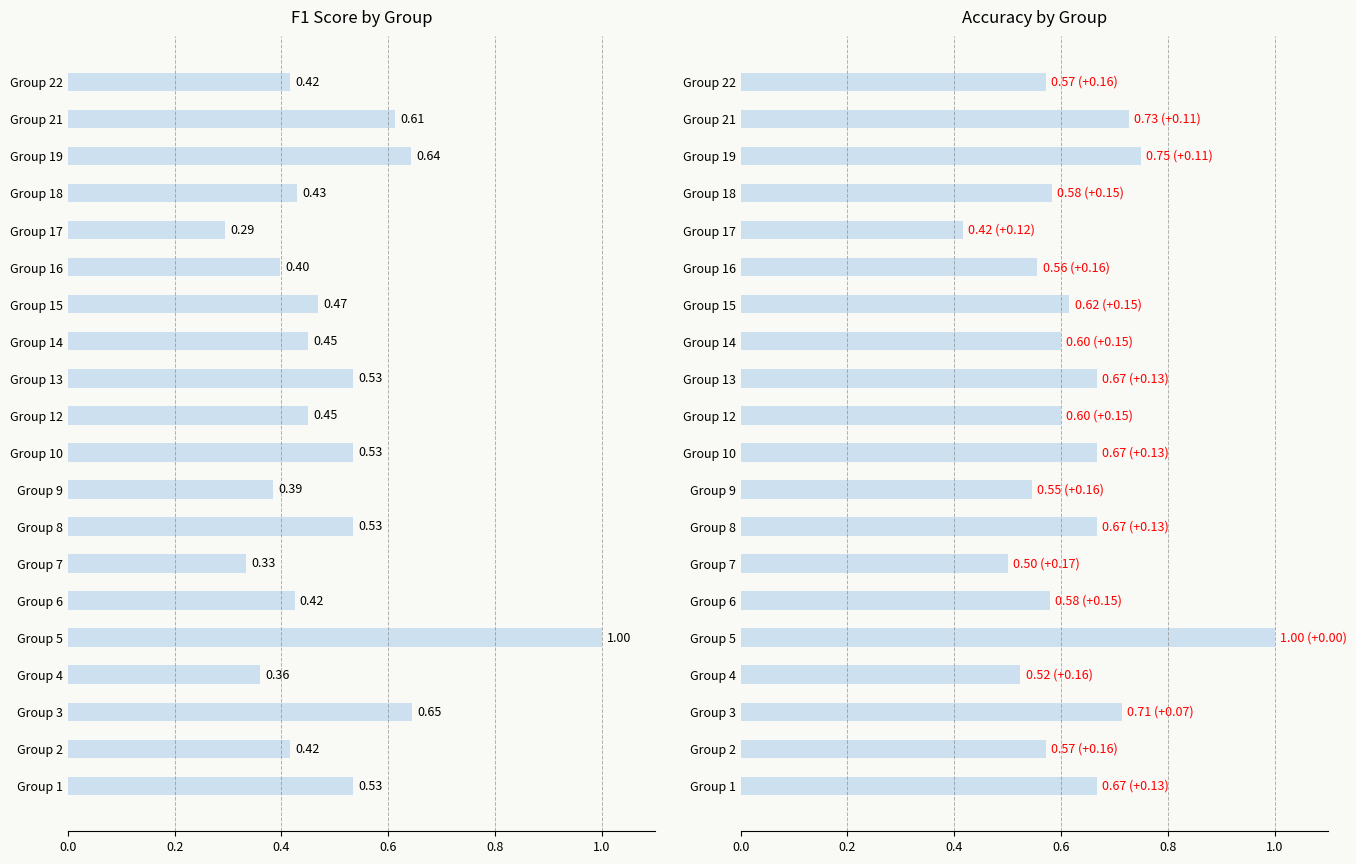

Count the f1 values in the range 0 to 1.

20